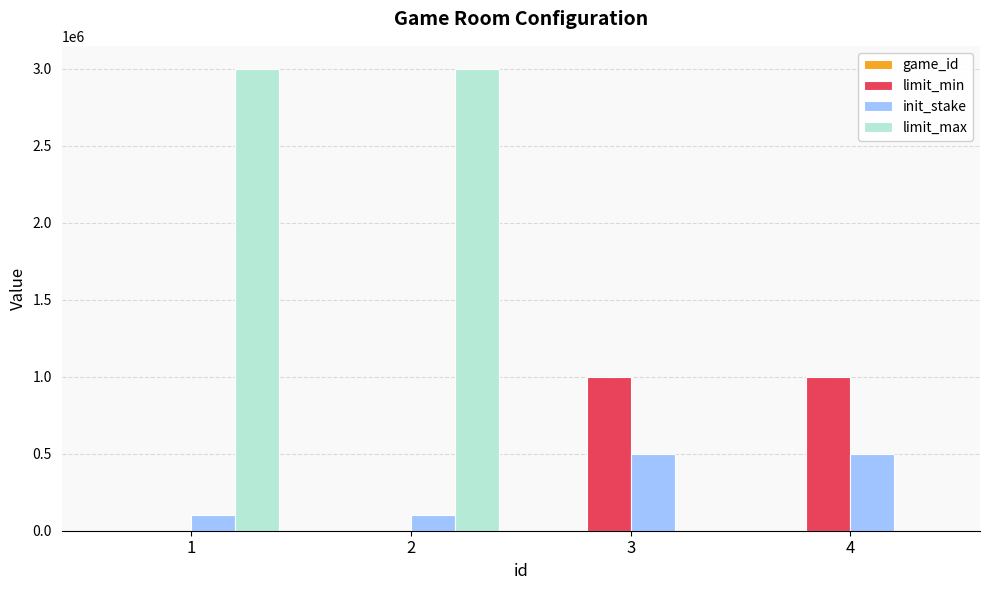

How many distinct data groups are displayed?

4